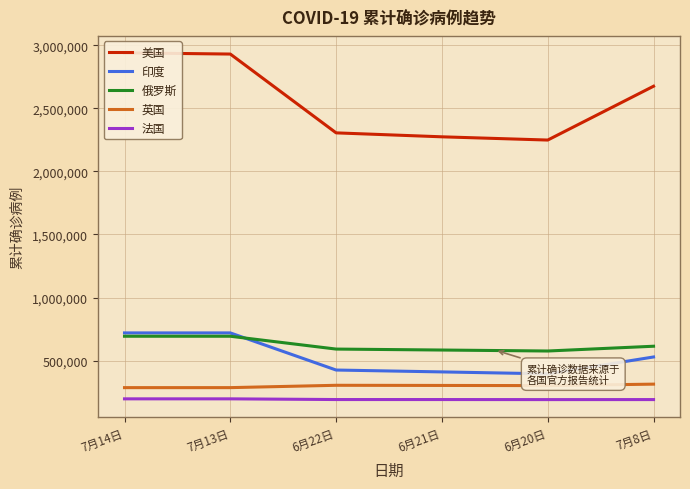

True or false: 法国 and 俄罗斯 intersect in this chart.

False